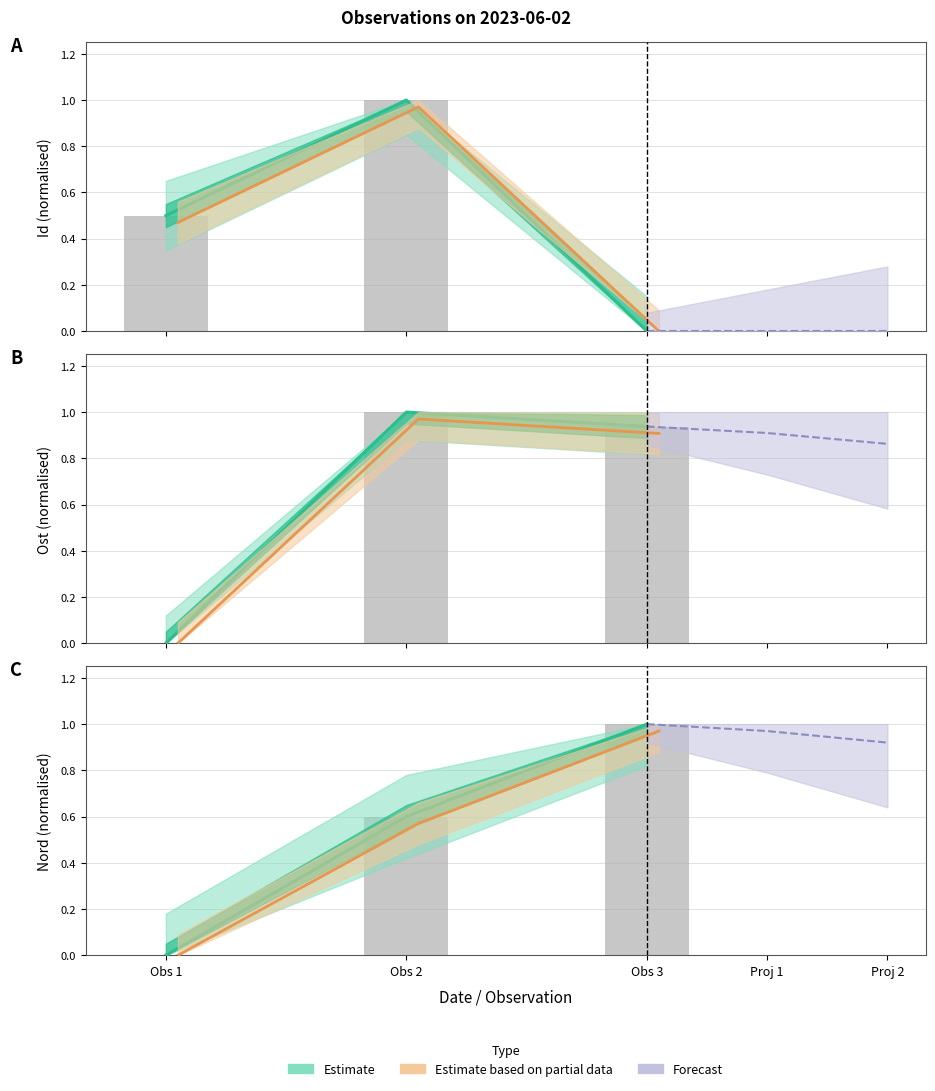

What is the difference between the values at Obs 1 and Obs 2?

0.6